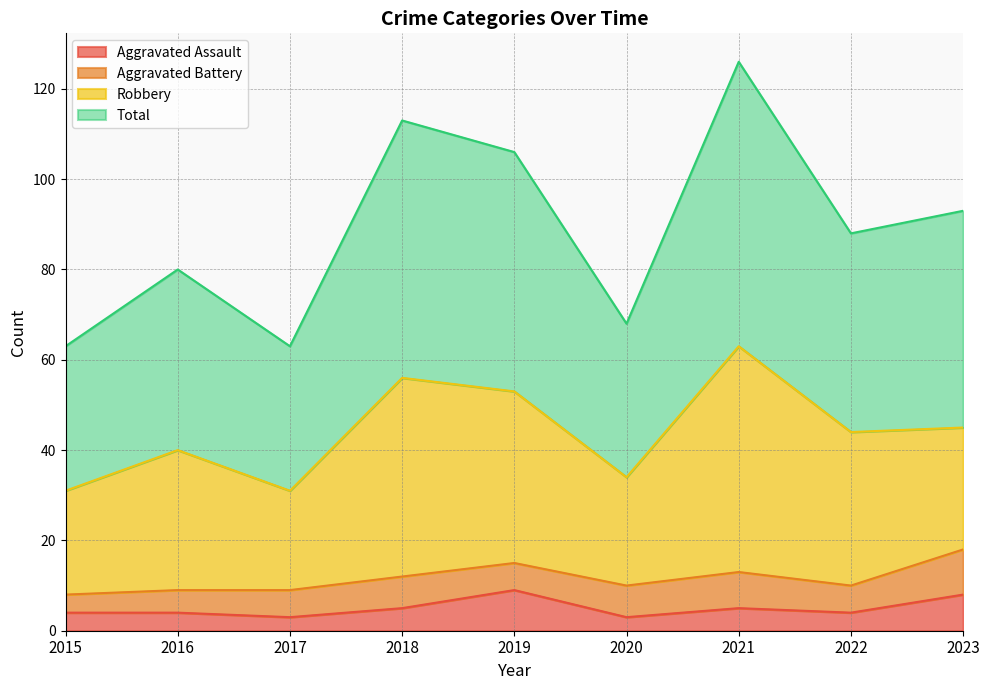

At how many categories does at least one series exceed 4?

9